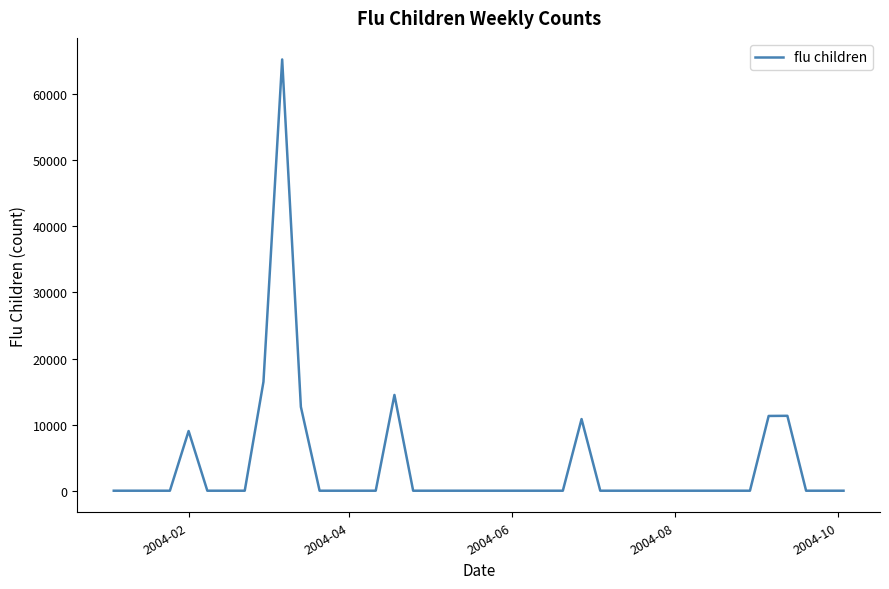

What is the greatest value displayed?

65238.0